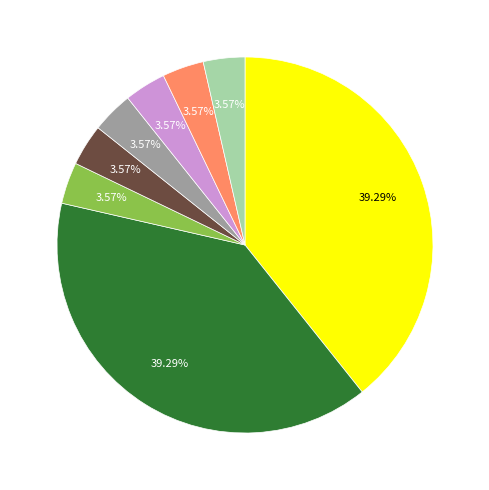

Count the number of slices in the pie.

8